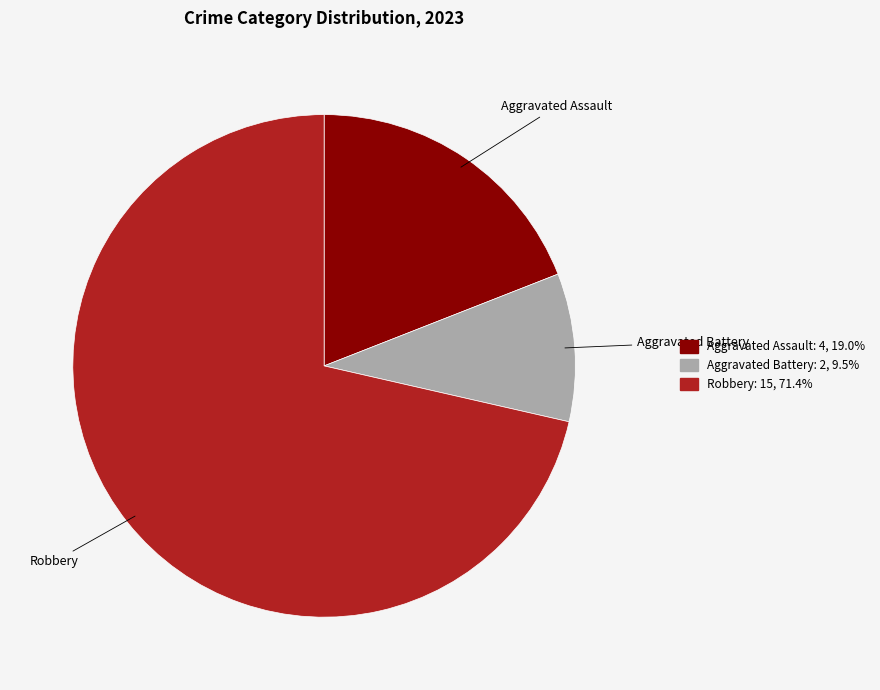

Approximately how many times larger is the value at Robbery compared to Aggravated Assault?

3.7